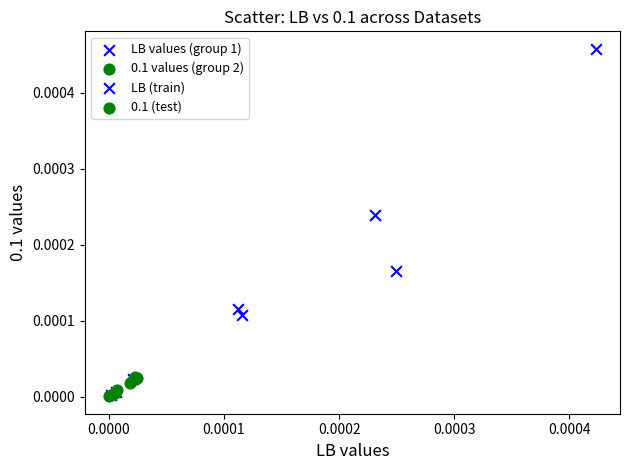

Which series contains the highest Y value?

LB values (group 1)